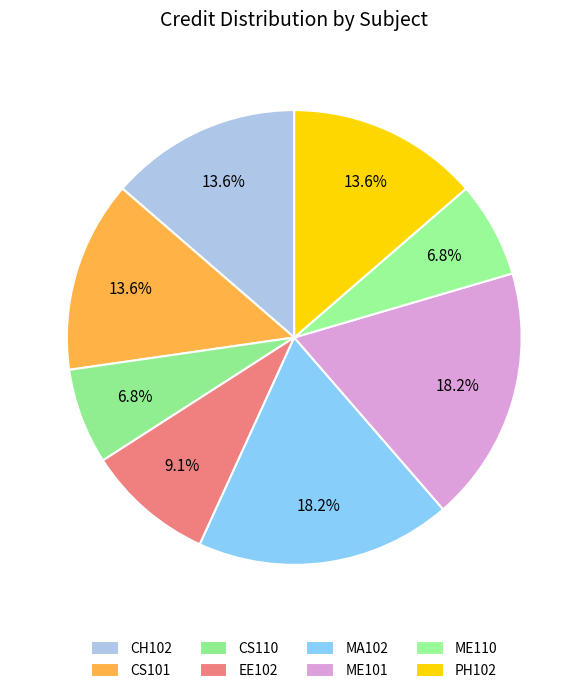

To the nearest percent, what is the difference between the largest and smallest slice percentages?

11%